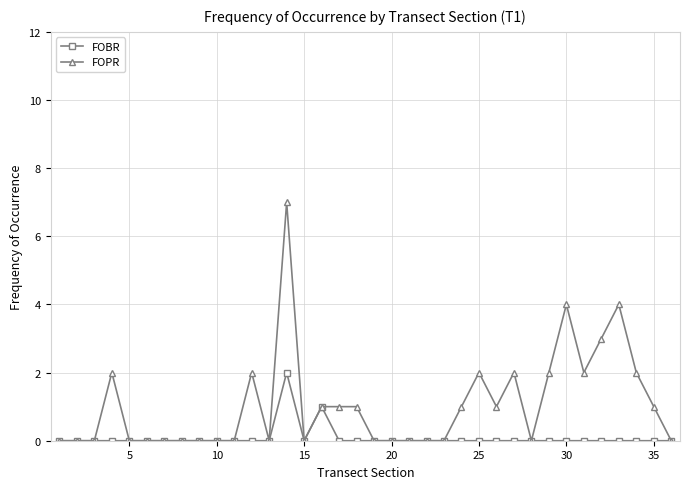

Reading right to left, what are all the values shown in this chart?

FOBR: 0	0	0	0	0	0	0	0	0	0	0	0	0	0	0	0	0	0	0	0	1	0	2	0	0	0	0	0	0	0	0	0	0	0	0	0
FOPR: 0	1	2	4	3	2	4	2	0	2	1	2	1	0	0	0	0	0	1	1	1	0	7	0	2	0	0	0	0	0	0	0	2	0	0	0